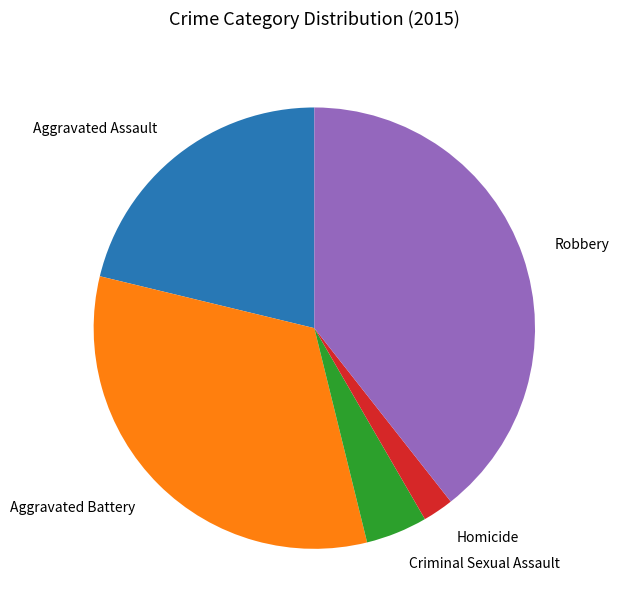

Count the number of slices in the pie.

5